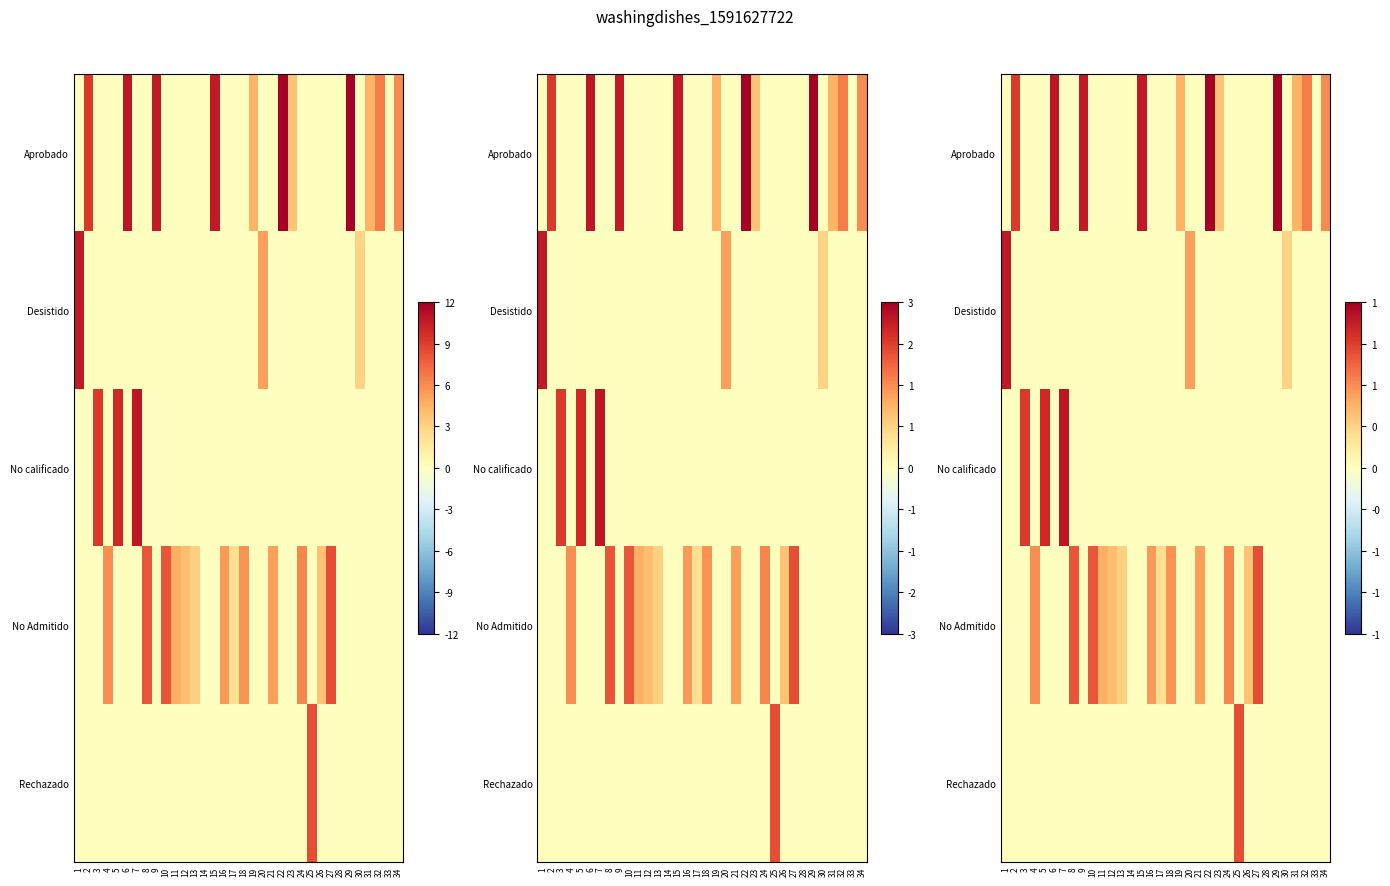

Is it true that Desistido equals -0.6 at 16?

False